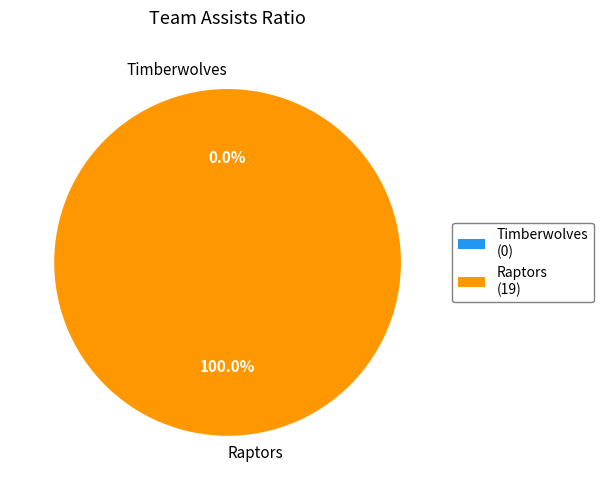

What is the change in value from Timberwolves to Raptors?

+19